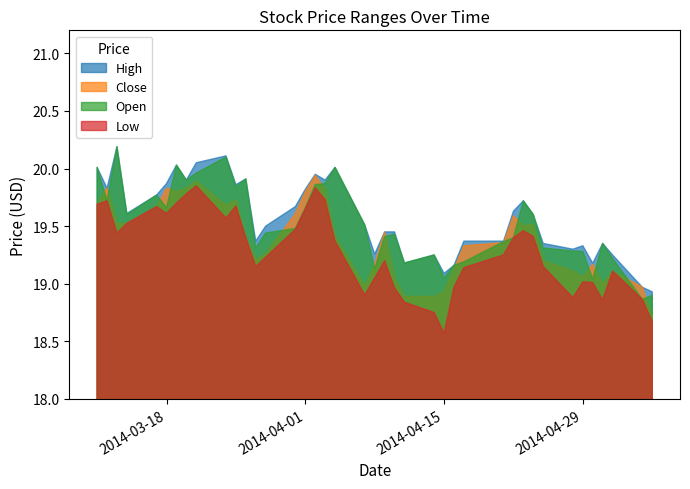

True or false: Close and Low intersect in this chart.

False